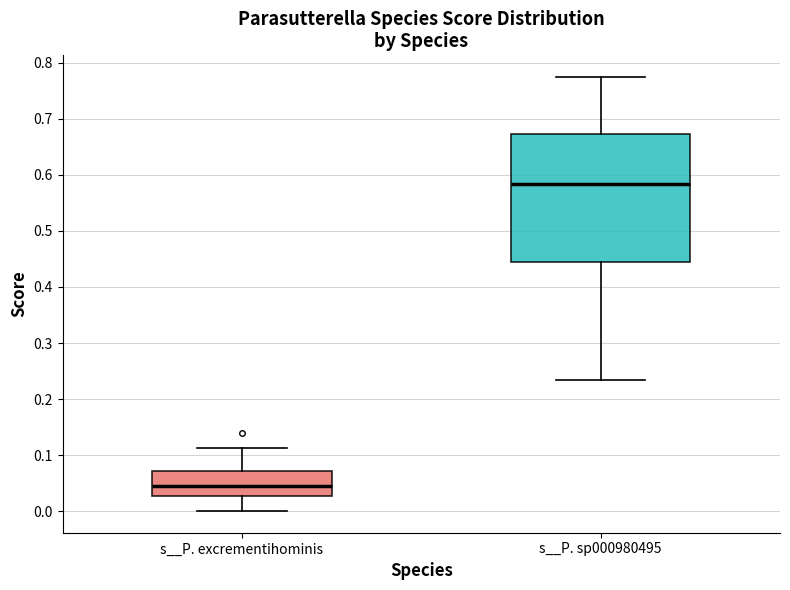

Which box is the tallest, from its lower edge to its upper edge?

s__P. sp000980495